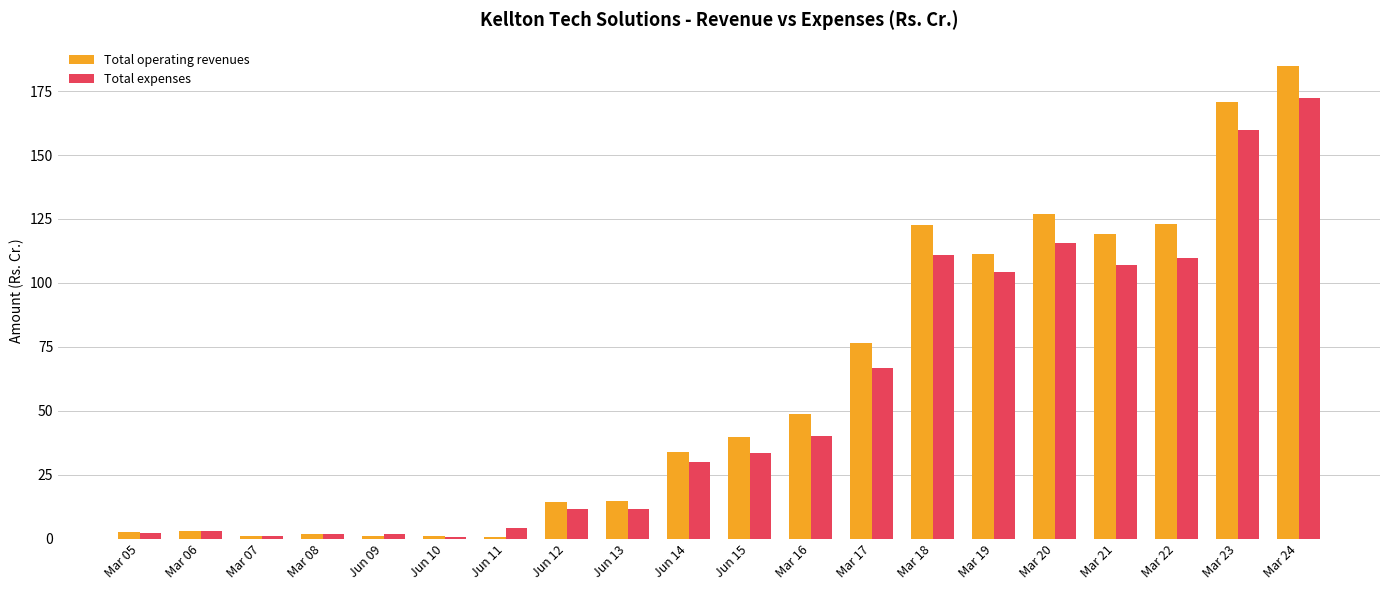

Is the value of Total expenses at Jun 13 greater than the value of Total operating revenues at Mar 07?

Yes